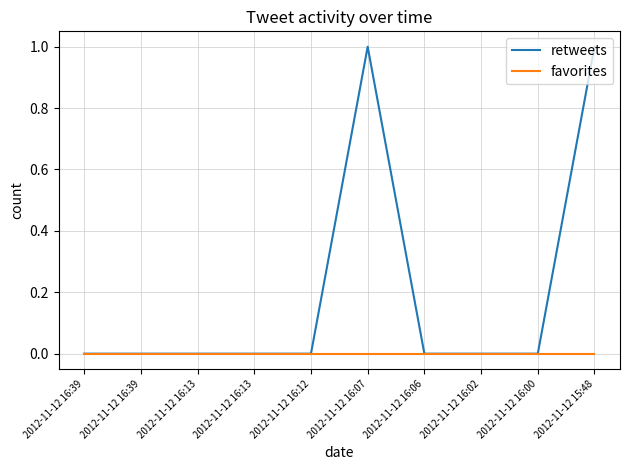

Does the chart have visible grid lines?

Yes